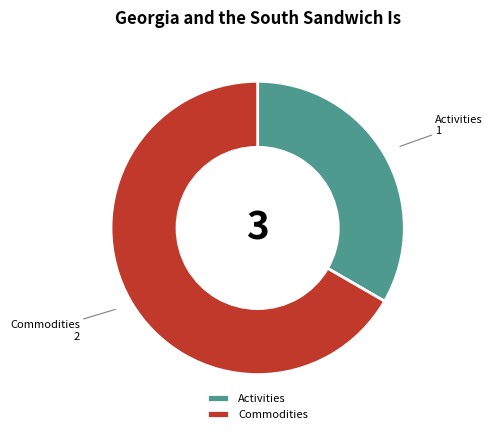

Is the sum of Commodities and Activities greater than half?

Yes